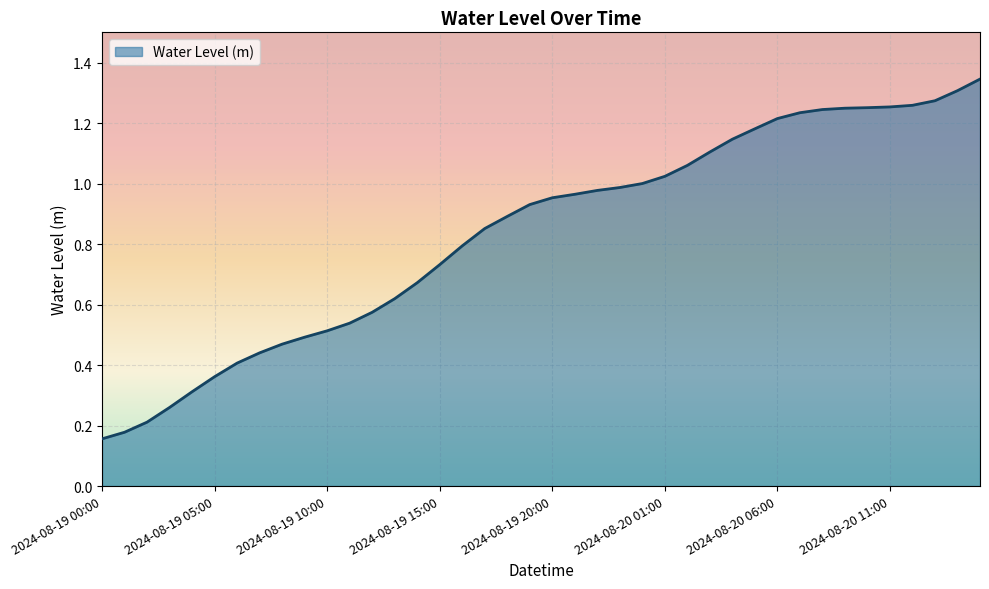

How many categories are shown in the chart?

40